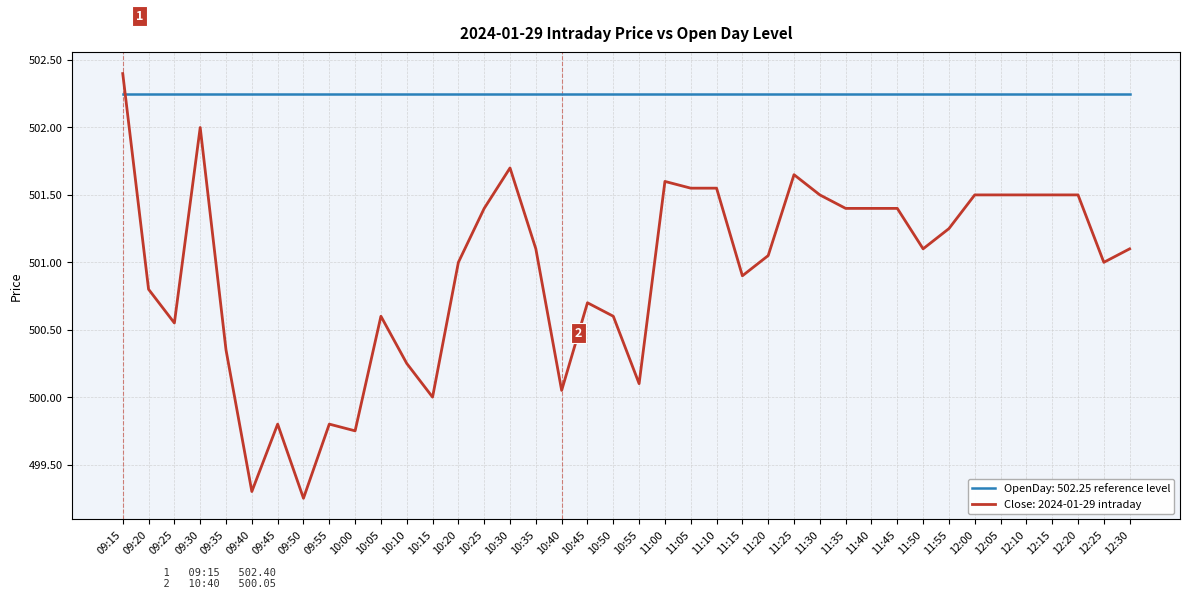

What position from the left is 12:00?

34